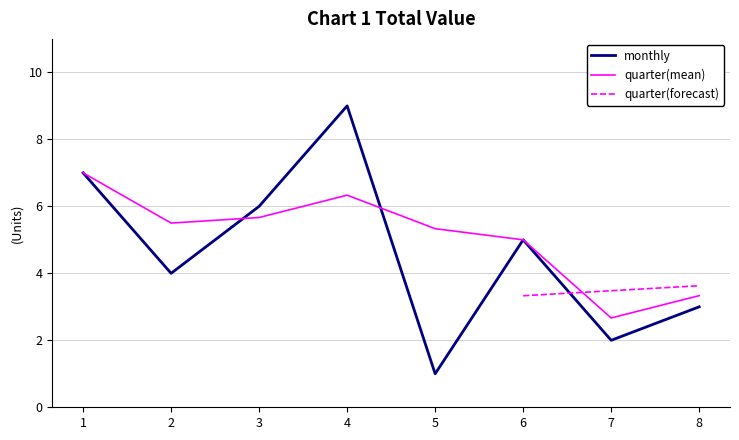

Is it true that the value at 6 is 2?

False